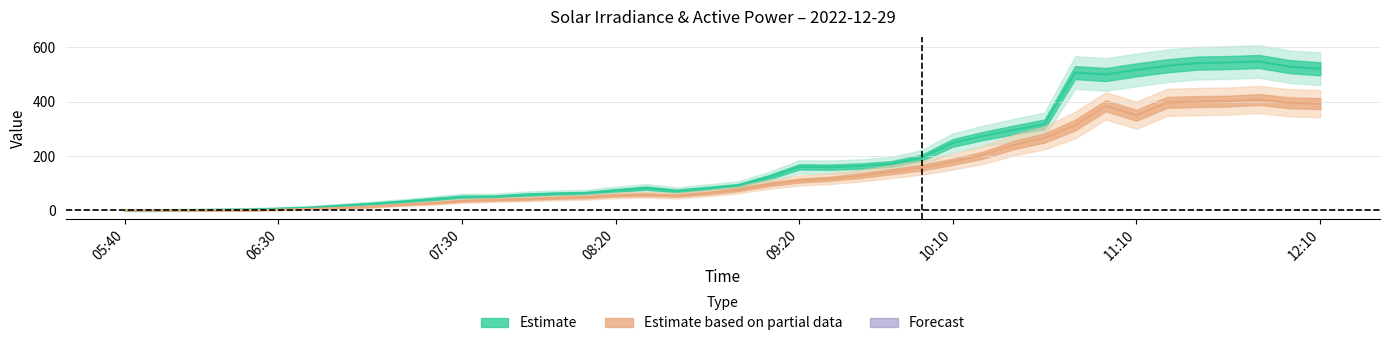

How many lines are shown in the chart?

2